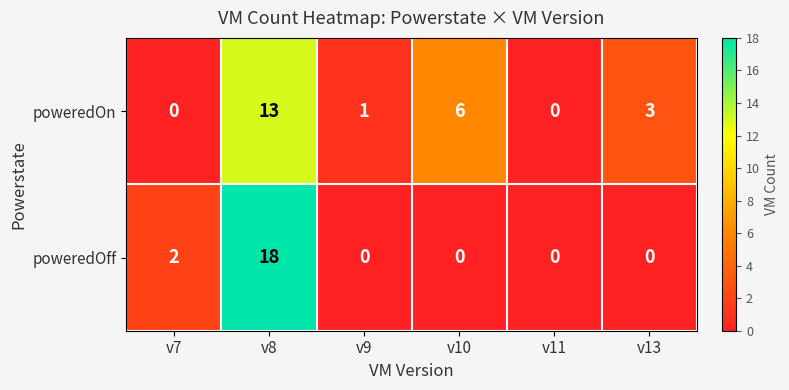

Which series has the widest spread of values?

poweredOff